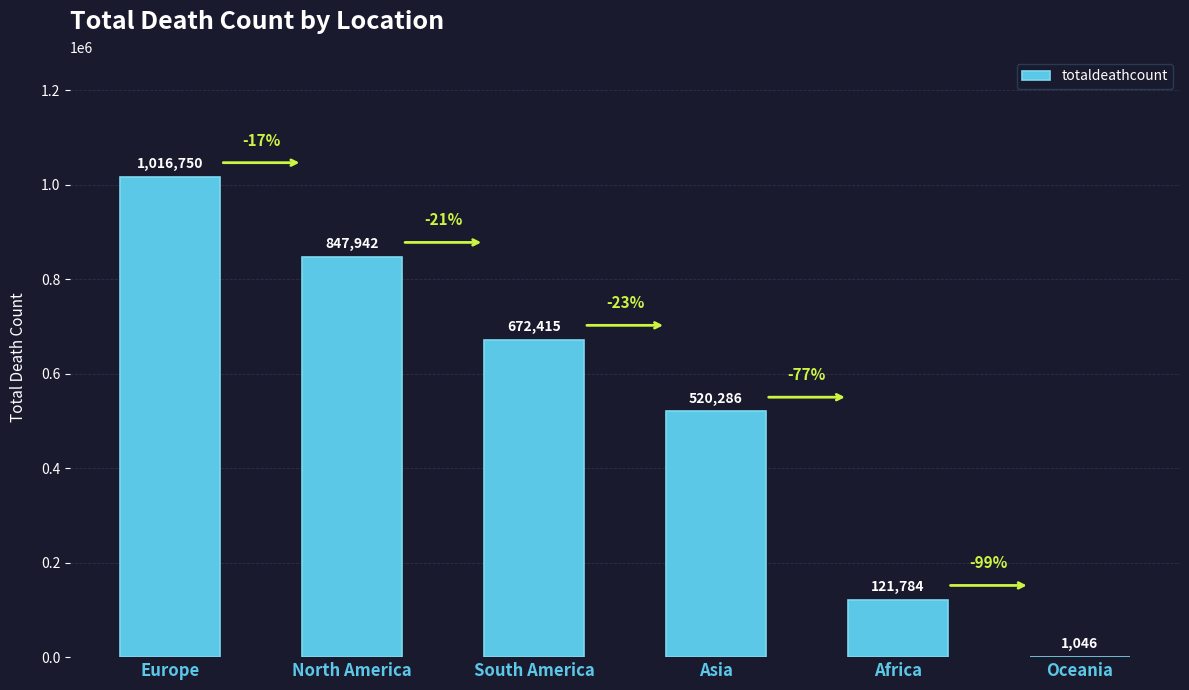

Approximately how many times larger is the value at North America compared to Oceania?

810.7